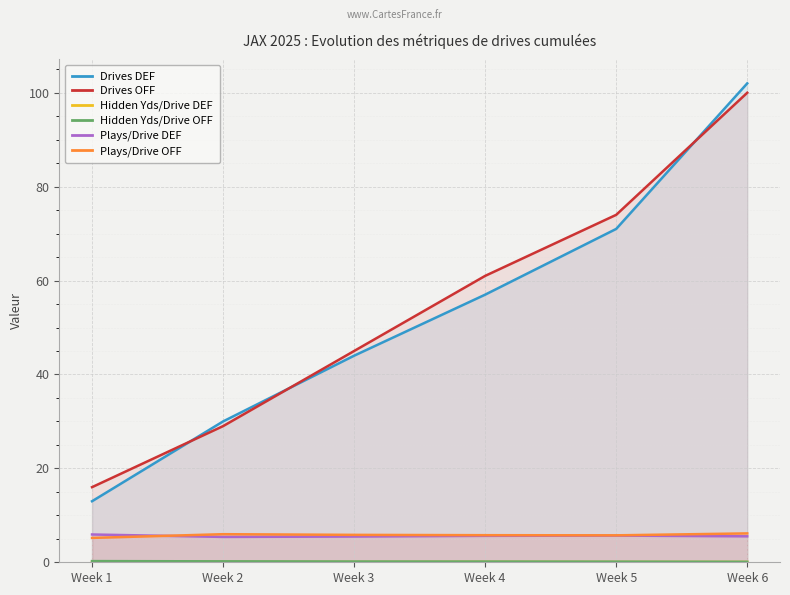

What is the highest value of the Plays/Drive DEF series?

5.9